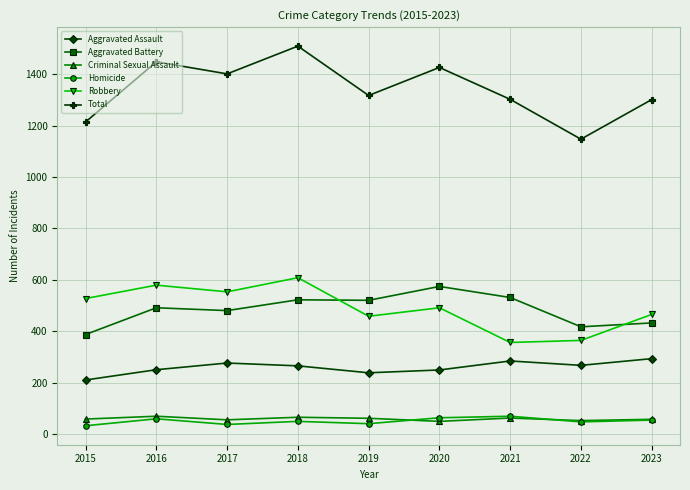

What is the lowest value of the Robbery series?

356